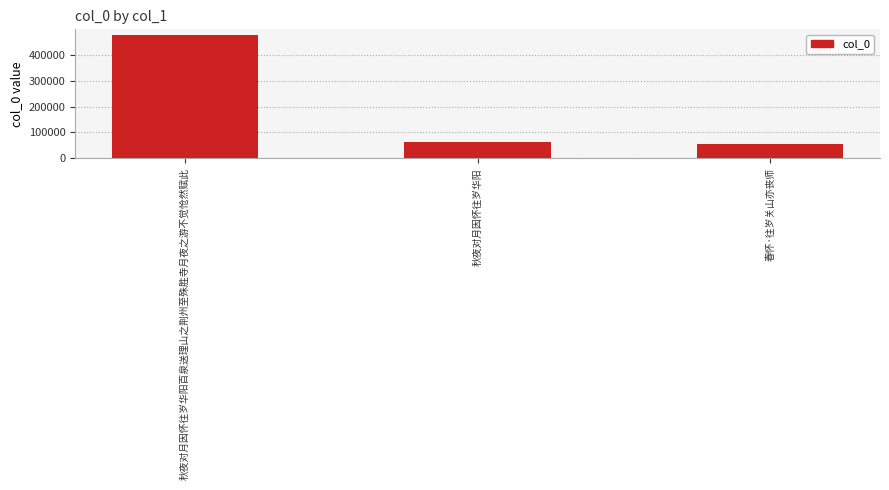

What is the average value?

198546